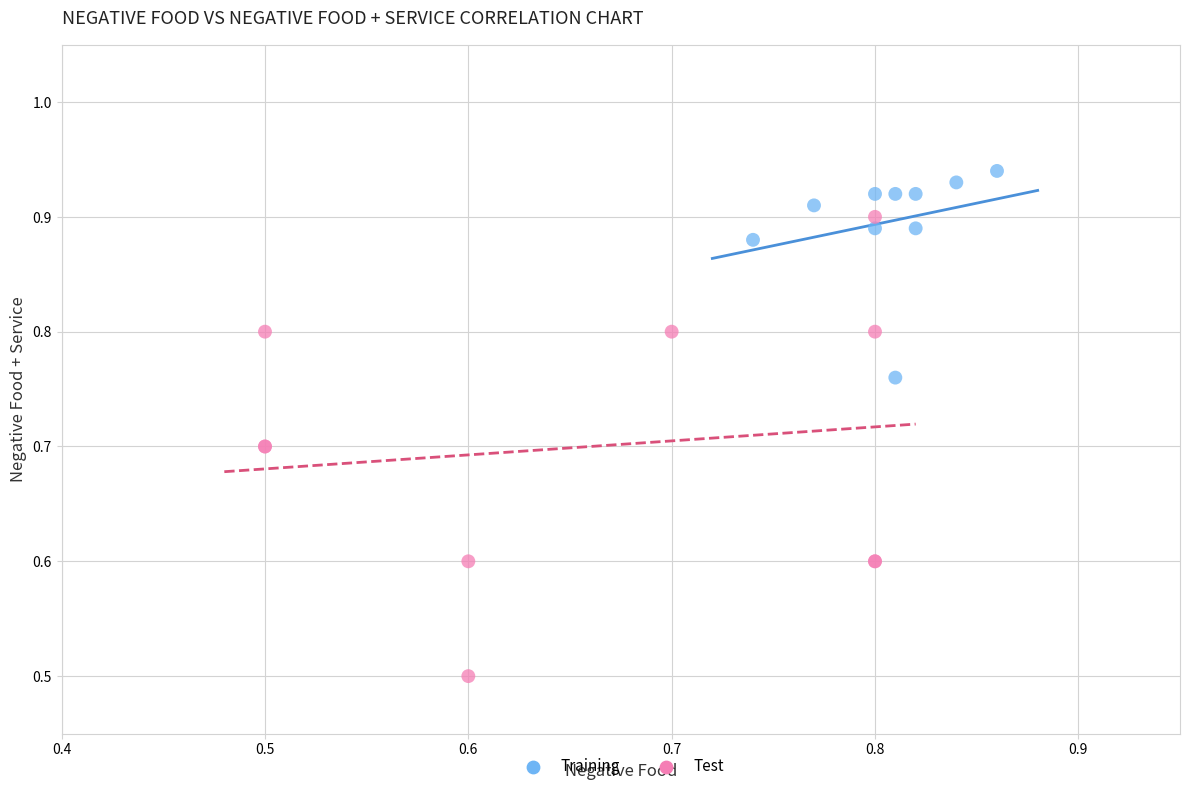

Which series has the widest spread of Y values?

Test